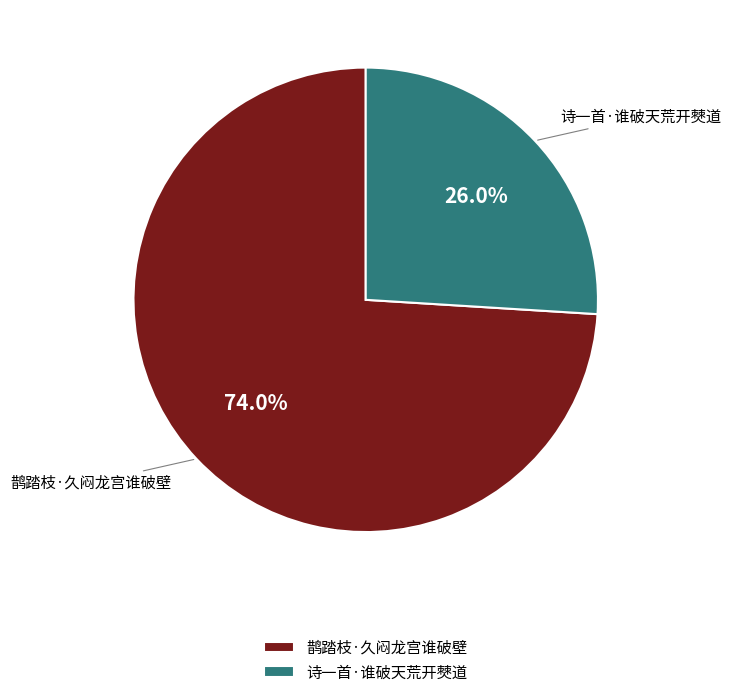

Which has a higher value, 诗一首·谁破天荒开僰道 or 鹊踏枝·久闷龙宫谁破壁?

鹊踏枝·久闷龙宫谁破壁